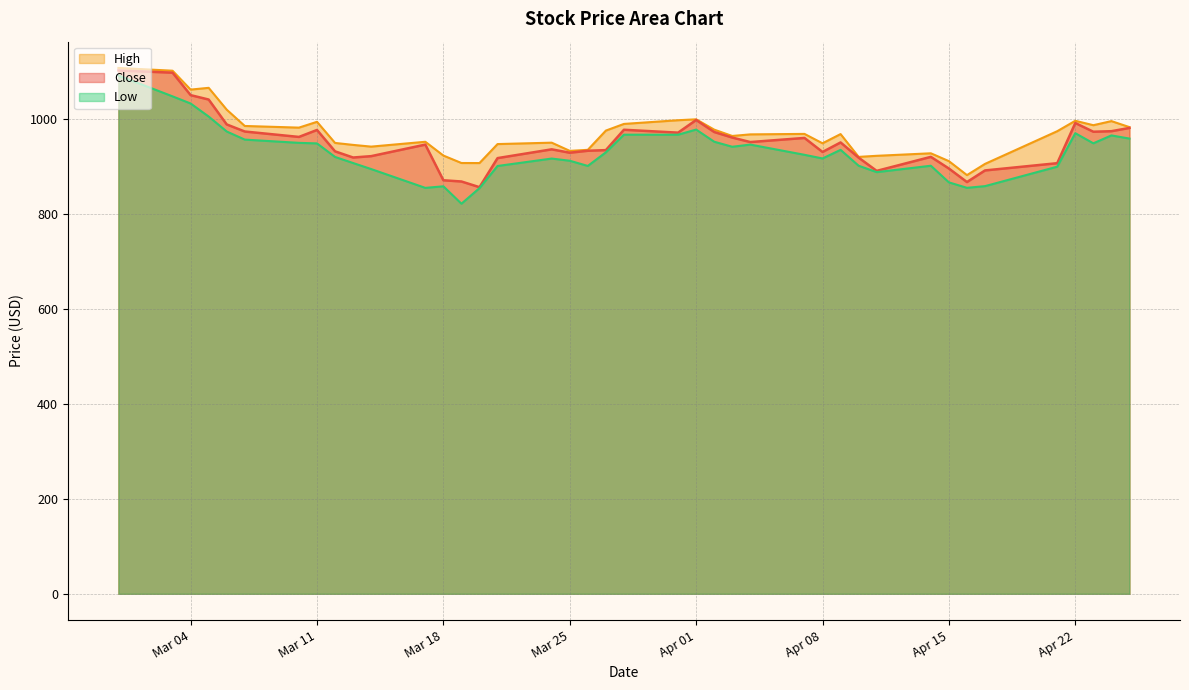

What is the maximum value shown in the chart?

1106.8